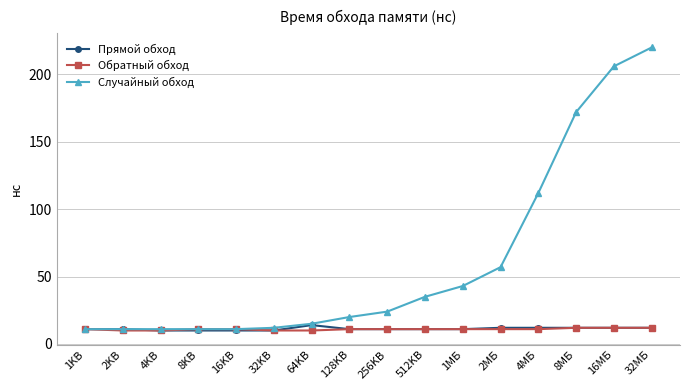

What is the sum of all Обратный обход values?

175